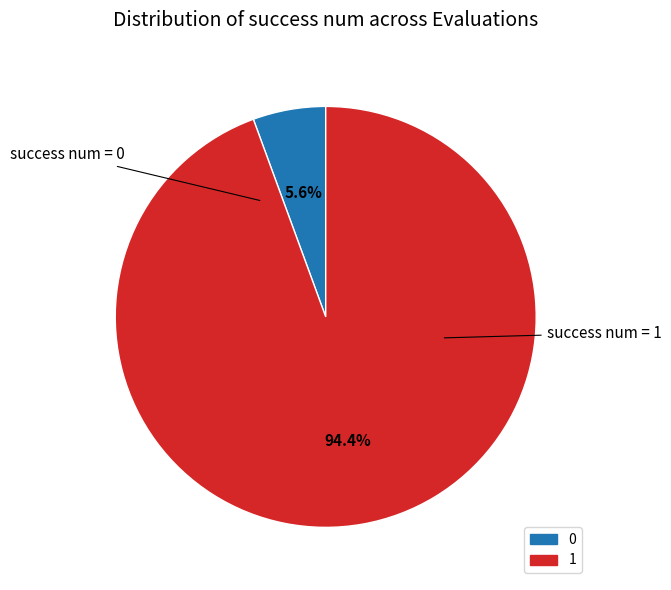

Is there any slice that represents more than half of the pie?

Yes